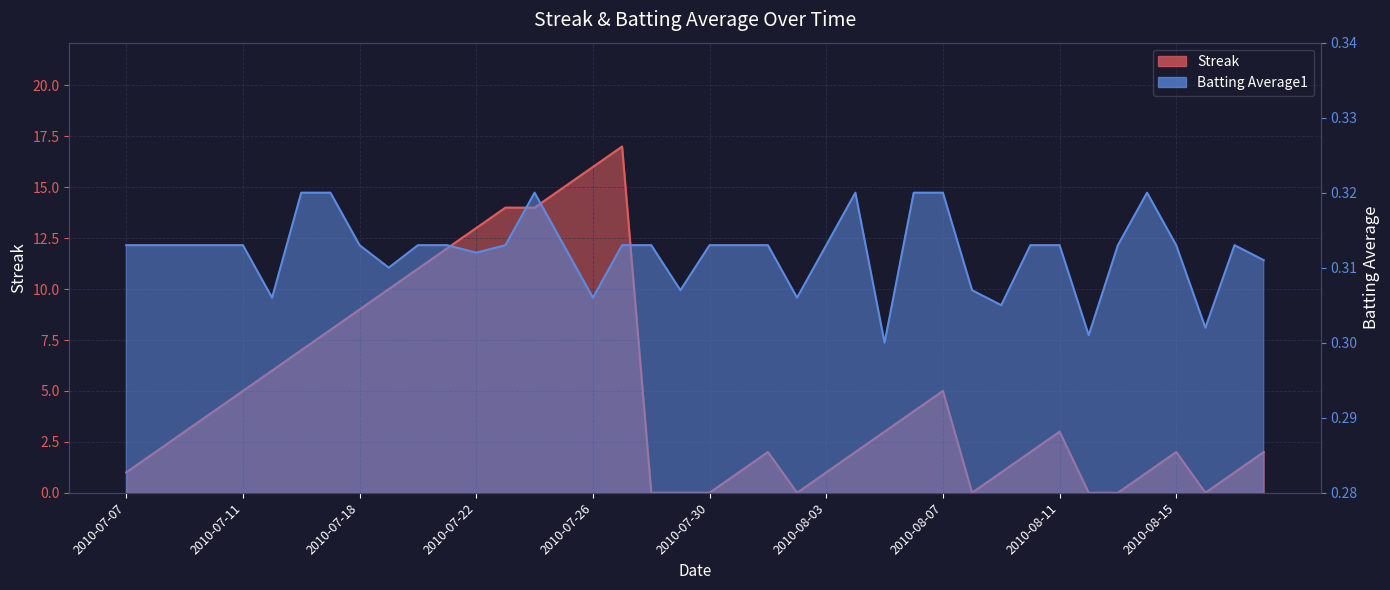

How many data points does each series have?

40